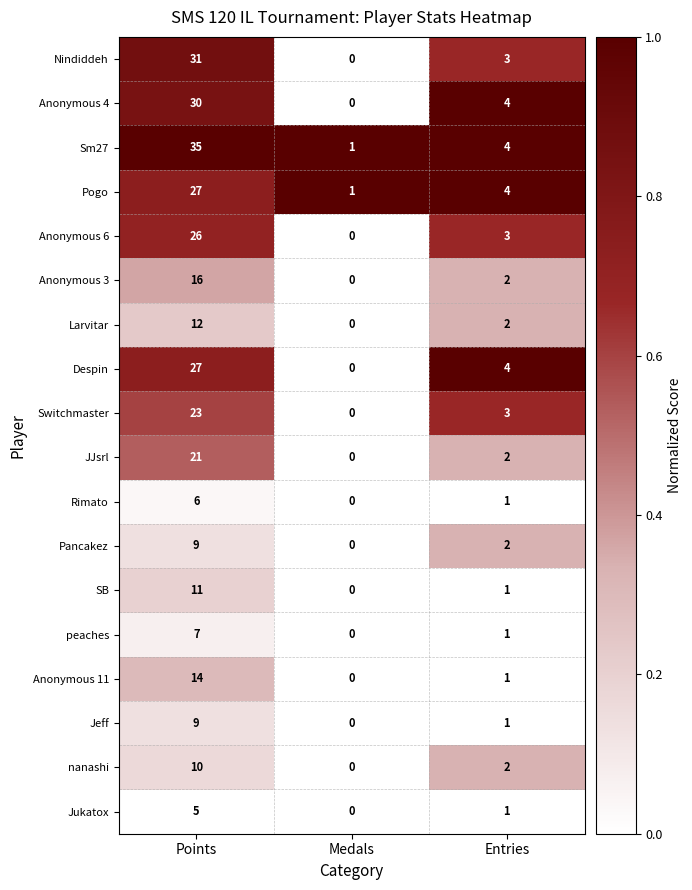

At which label does Anonymous 11 first exceed 1?

Points